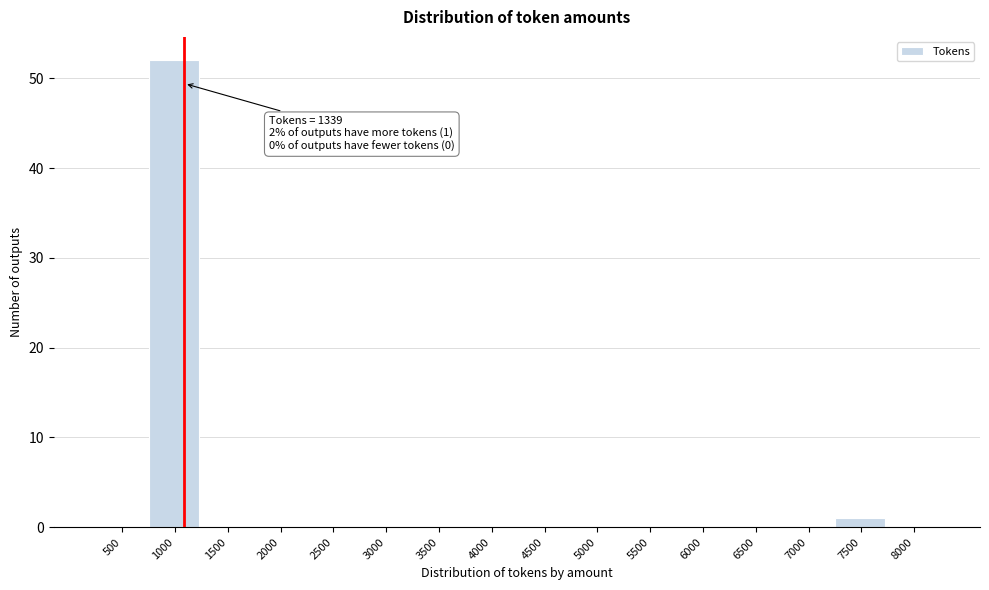

Reading left to right, what are all the values shown in this chart?

500=0	1000=52	1500=0	2000=0	2500=0	3000=0	3500=0	4000=0	4500=0	5000=0	5500=0	6000=0	6500=0	7000=0	7500=1	8000=0